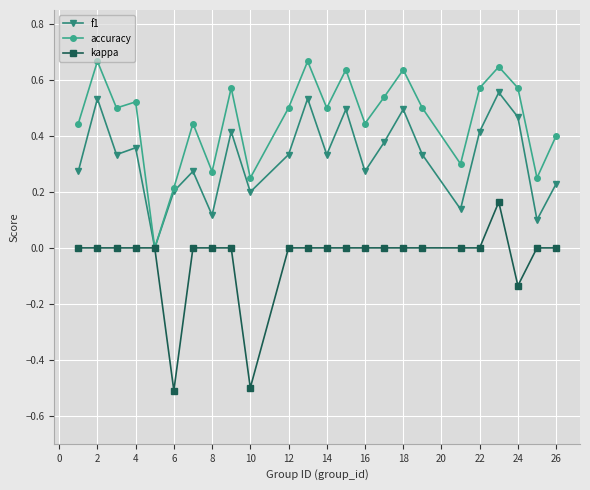

List the series in order of their overall mean, highest first.

accuracy, f1, kappa